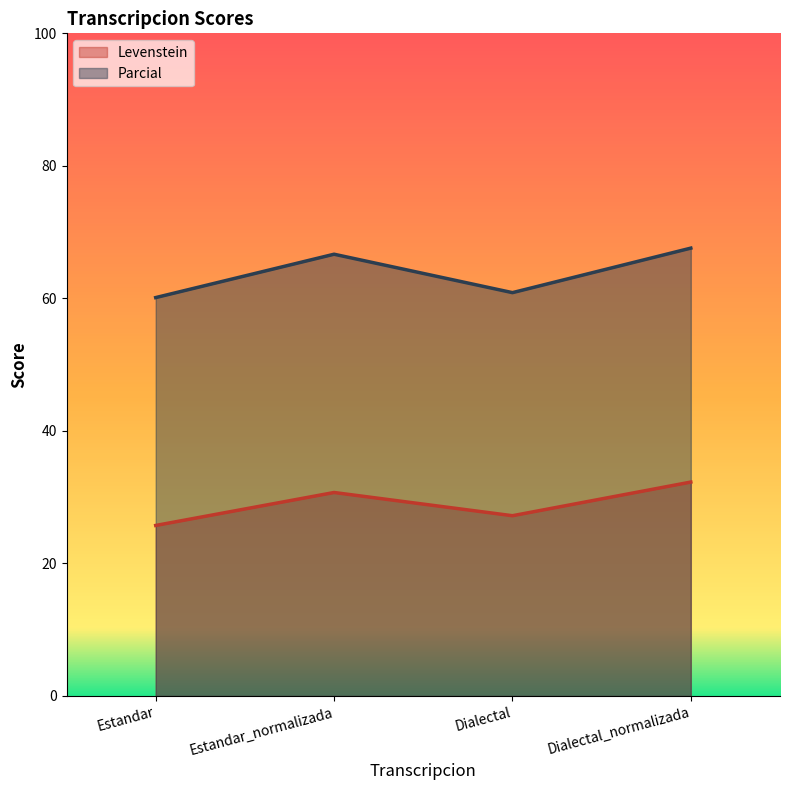

Where is the first local maximum for Levenstein?

Estandar_normalizada